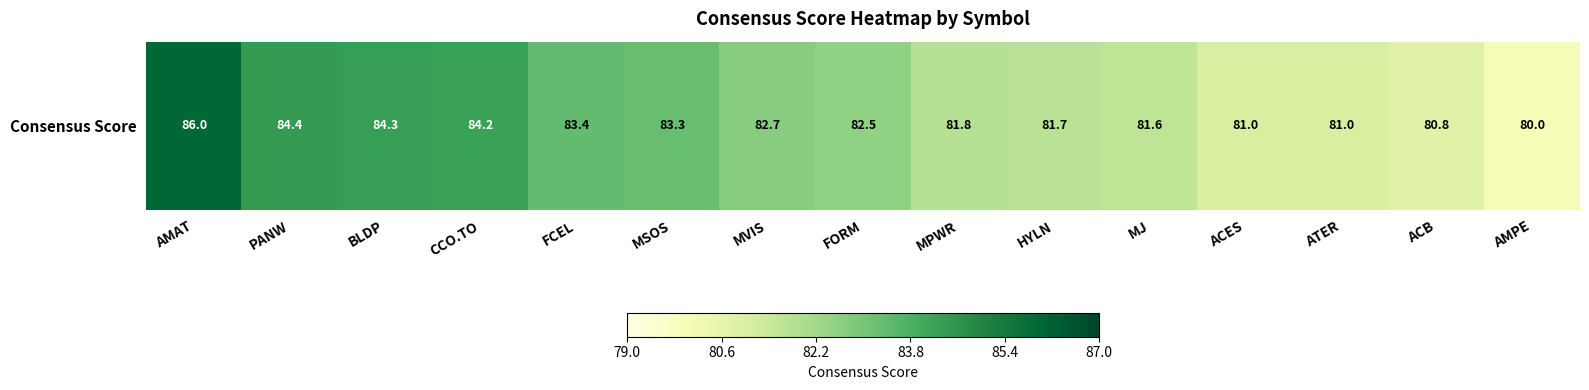

What is the difference between the values at ATER and BLDP?

3.3